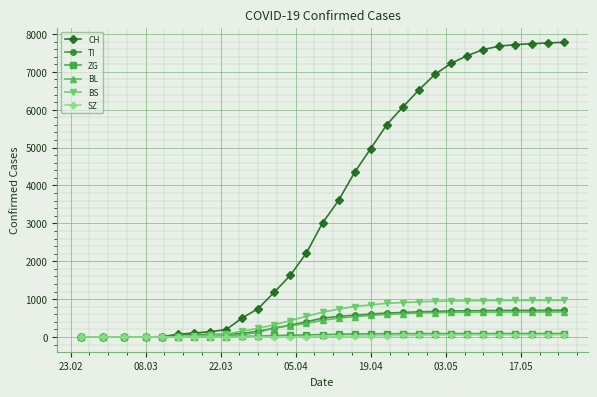

What is the greatest value displayed?

7781